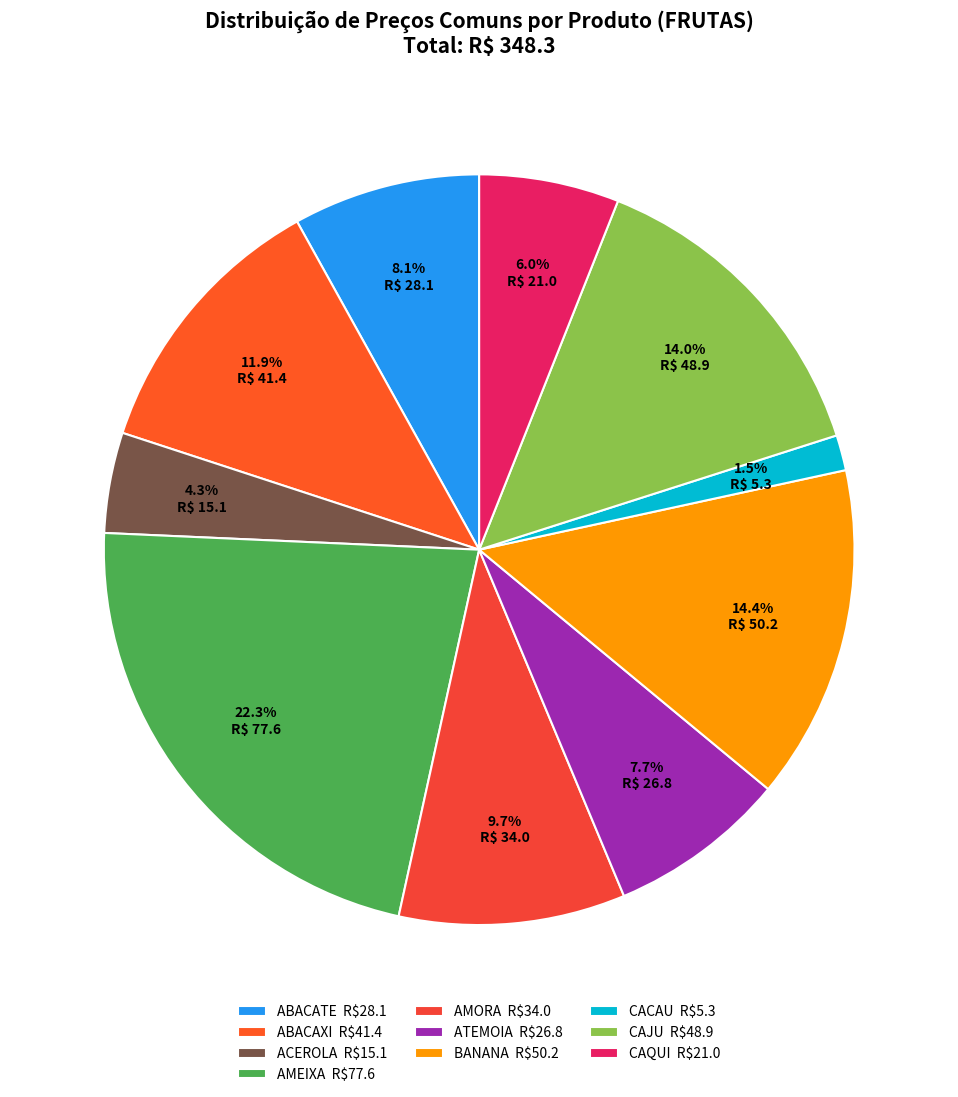

How many segments does this pie chart have?

10